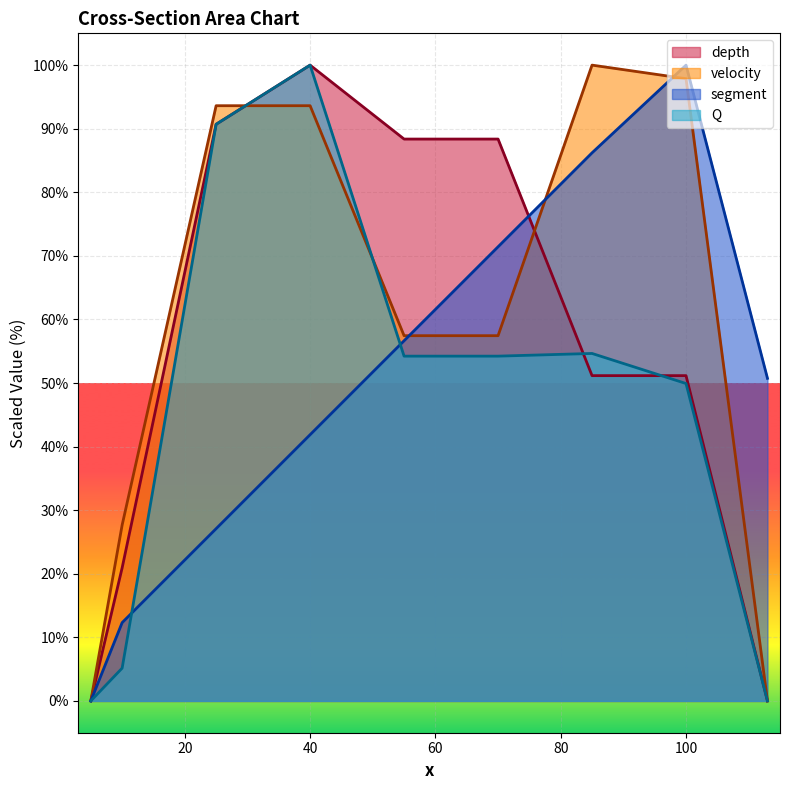

How many values in the segment series exceed 50?

5